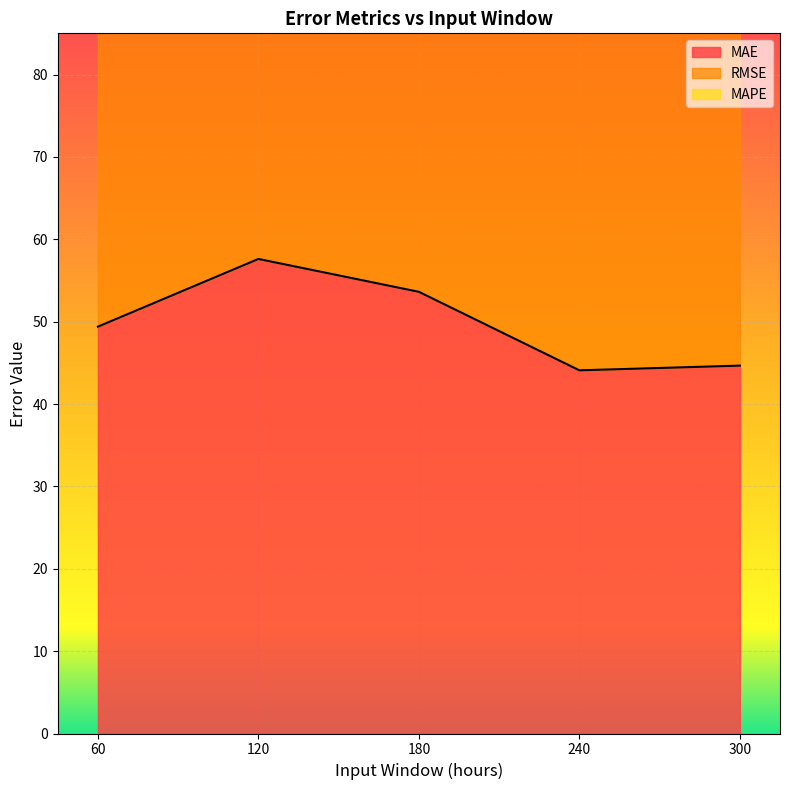

How many series are shown in this chart?

2